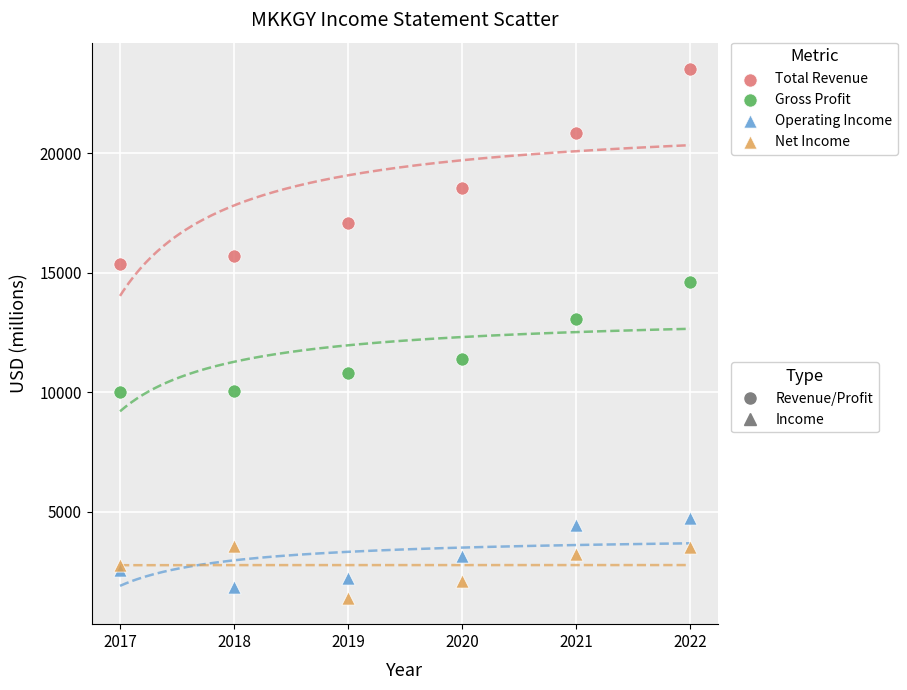

Across all series, what Y value is closest to 12459?

13079.0